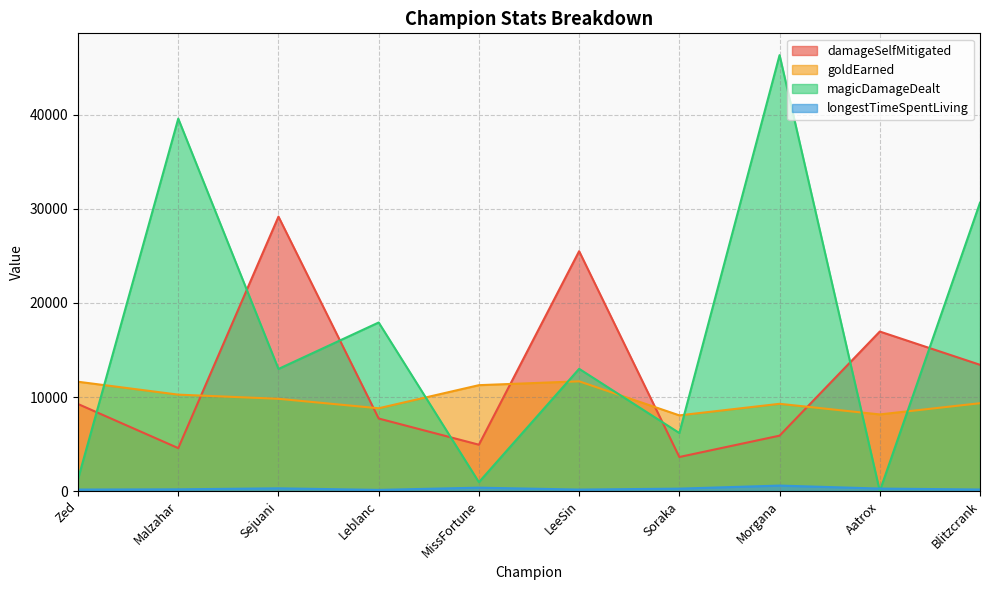

Does the chart have visible grid lines?

Yes